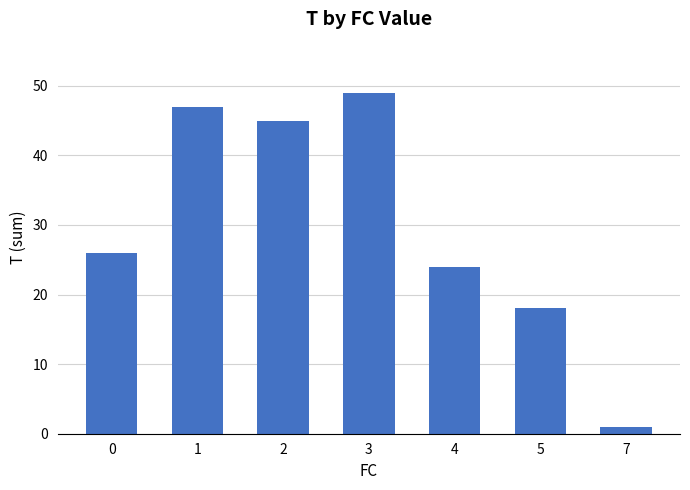

What is the change in value from 0 to 4?

-2